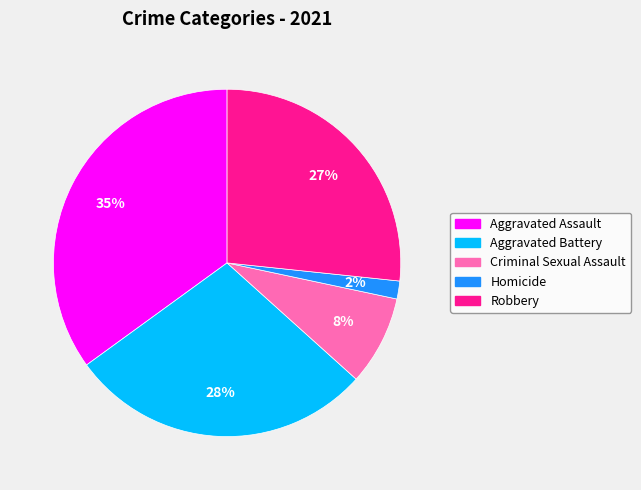

Do Criminal Sexual Assault and Aggravated Assault together represent more than half of the pie?

No